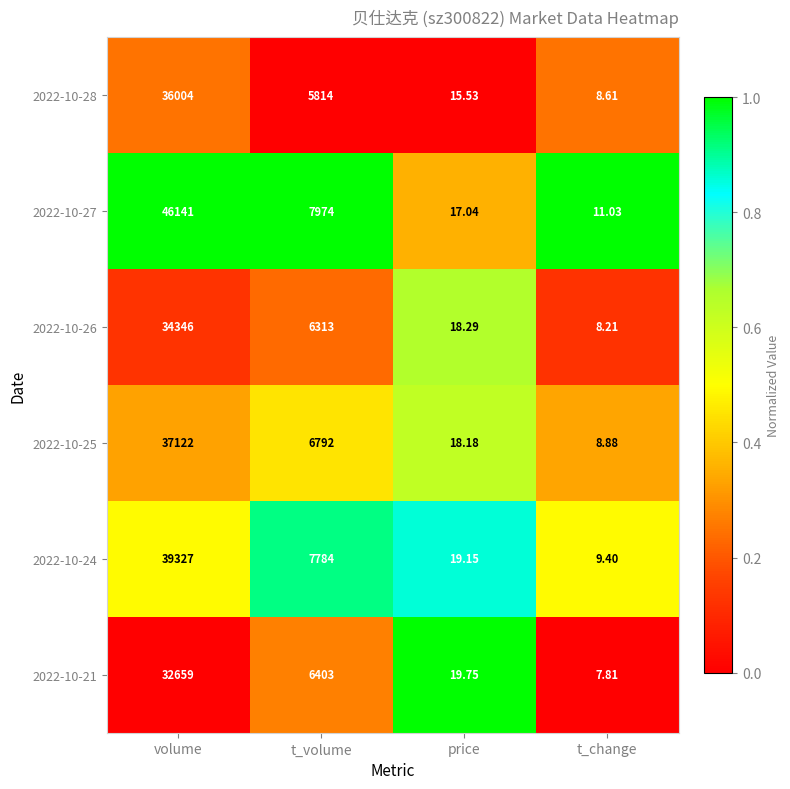

Which label corresponds to the largest value in the chart?

volume